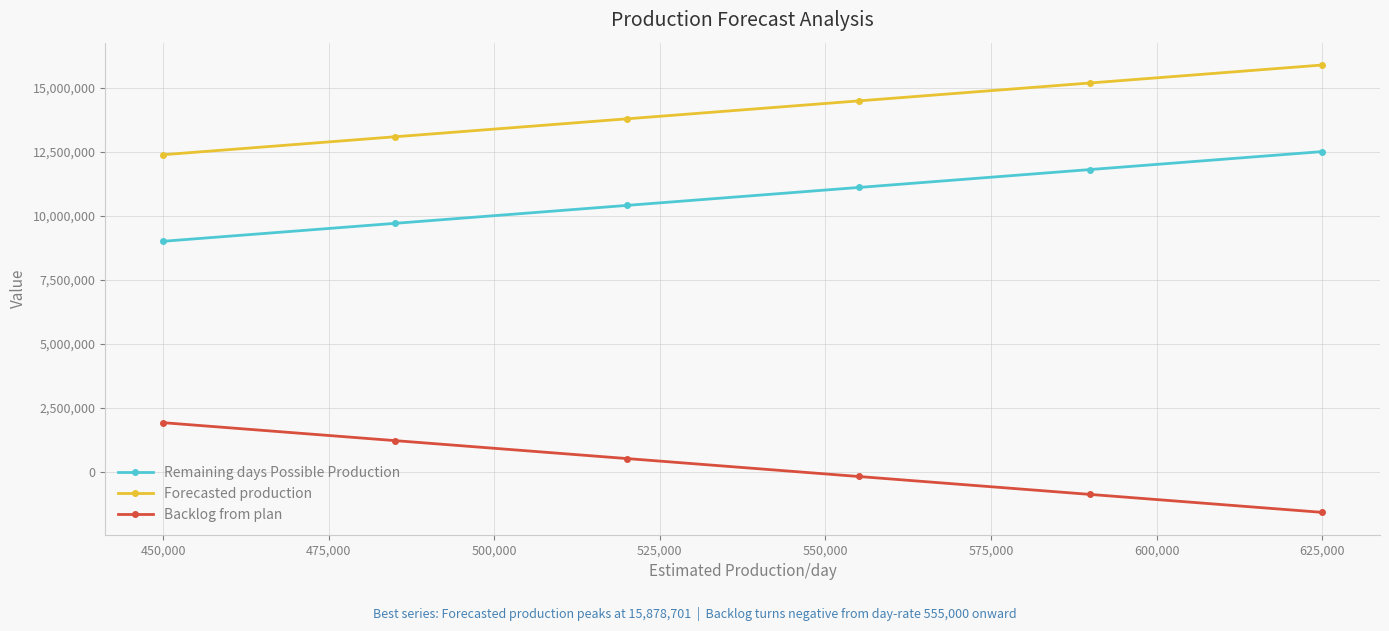

What is the difference between the maximum and minimum values in the Forecasted production series?

3500000